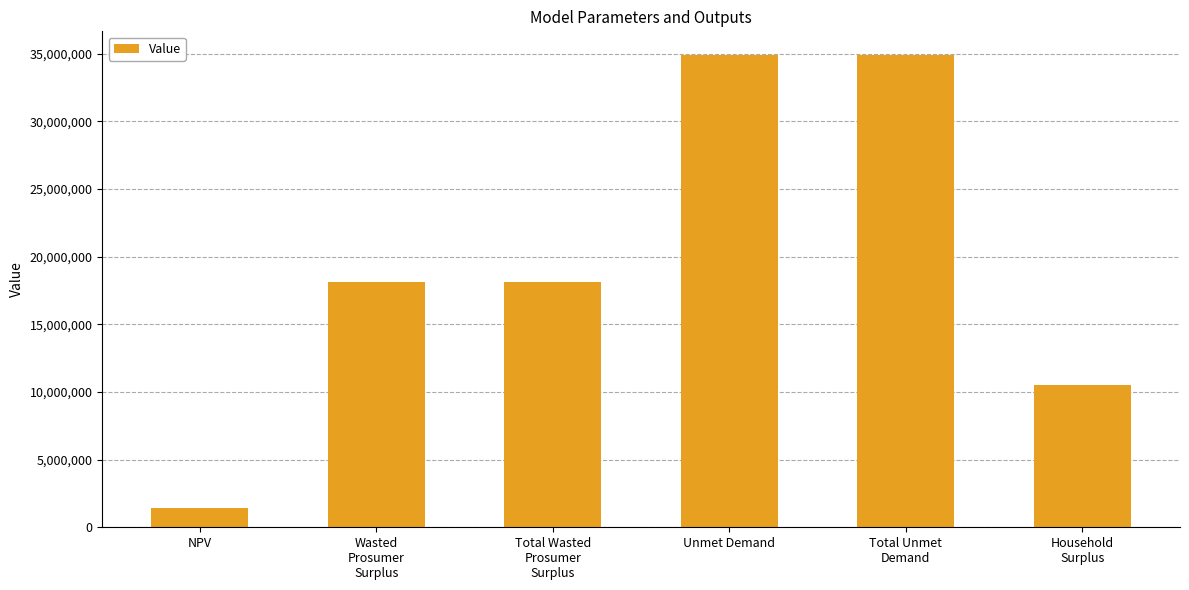

What is the value of the 4th bar from the left?

34912783.2